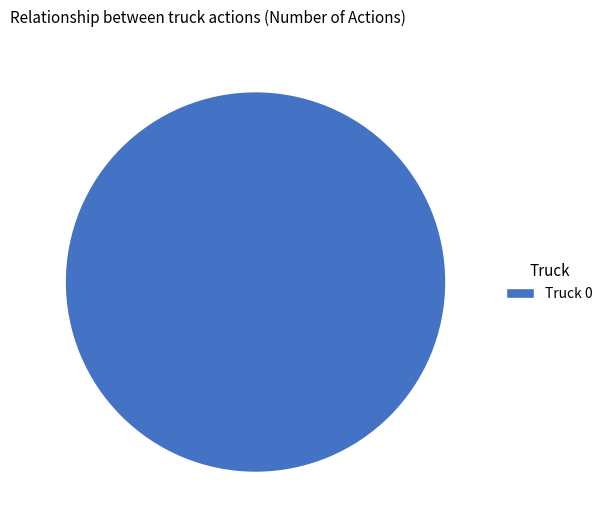

Rank the categories by value from highest to lowest.

Truck 0